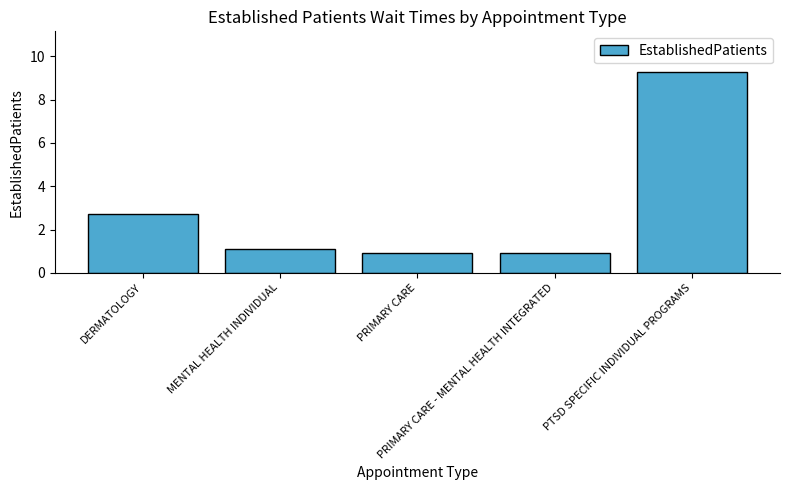

What is the average value?

3.0